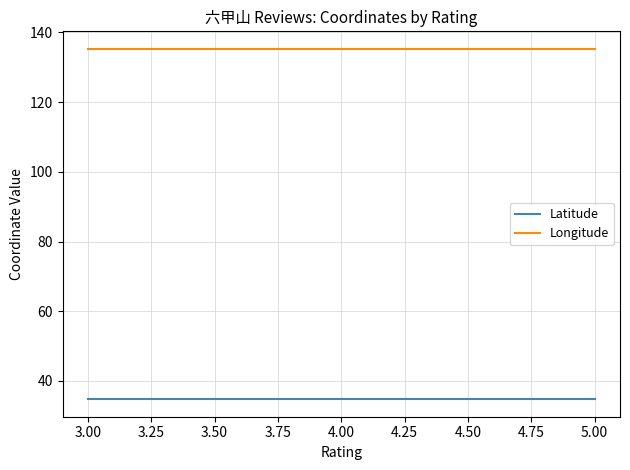

At 5.00, list the series in order from largest to smallest.

Longitude, Latitude